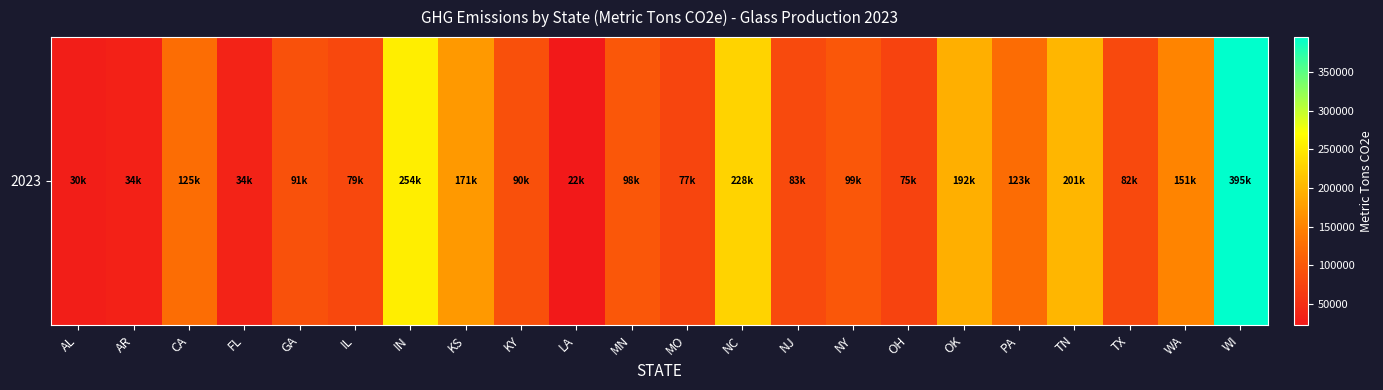

Rank the categories by value from lowest to highest.

LA, AL, AR, FL, OH, MO, IL, TX, NJ, KY, GA, MN, NY, PA, CA, WA, KS, OK, TN, NC, IN, WI